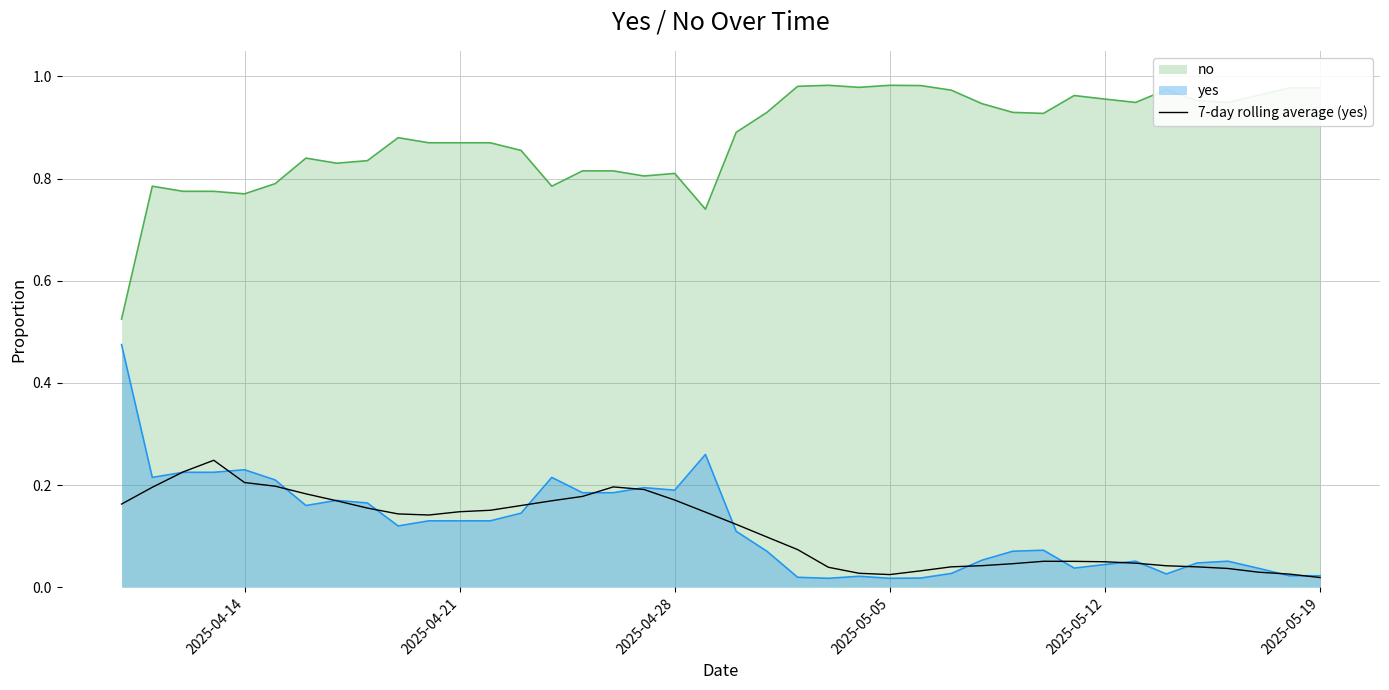

True or false: yes and no intersect in this chart.

False